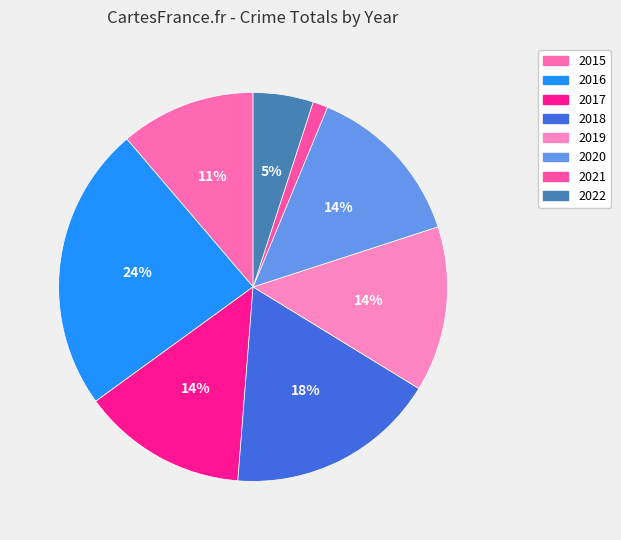

To the nearest percent, what is the combined percentage of 2020 and 2015?

25%